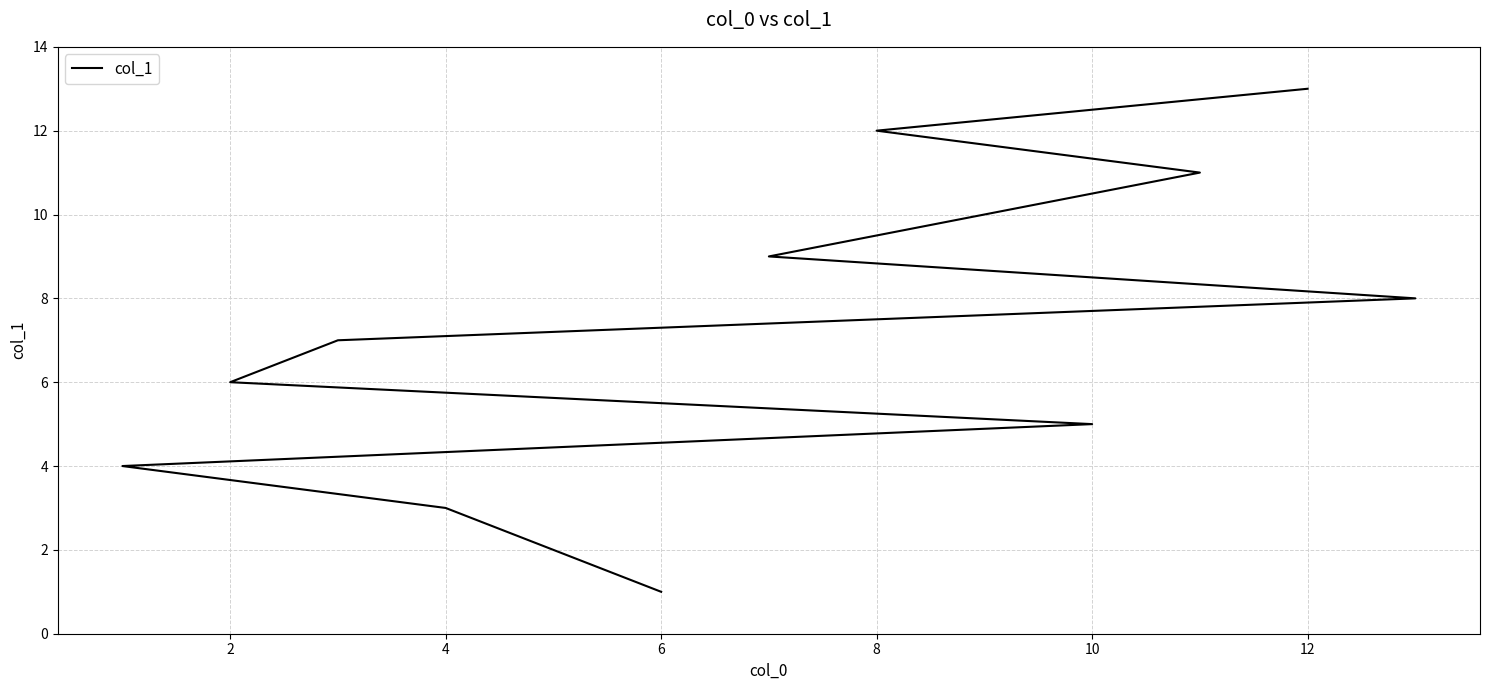

How many categories are shown in the chart?

13